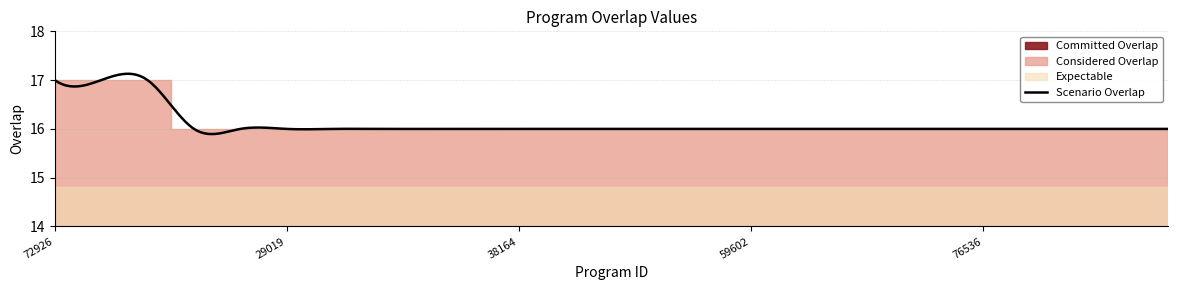

Which label corresponds to the largest value in the chart?

72926